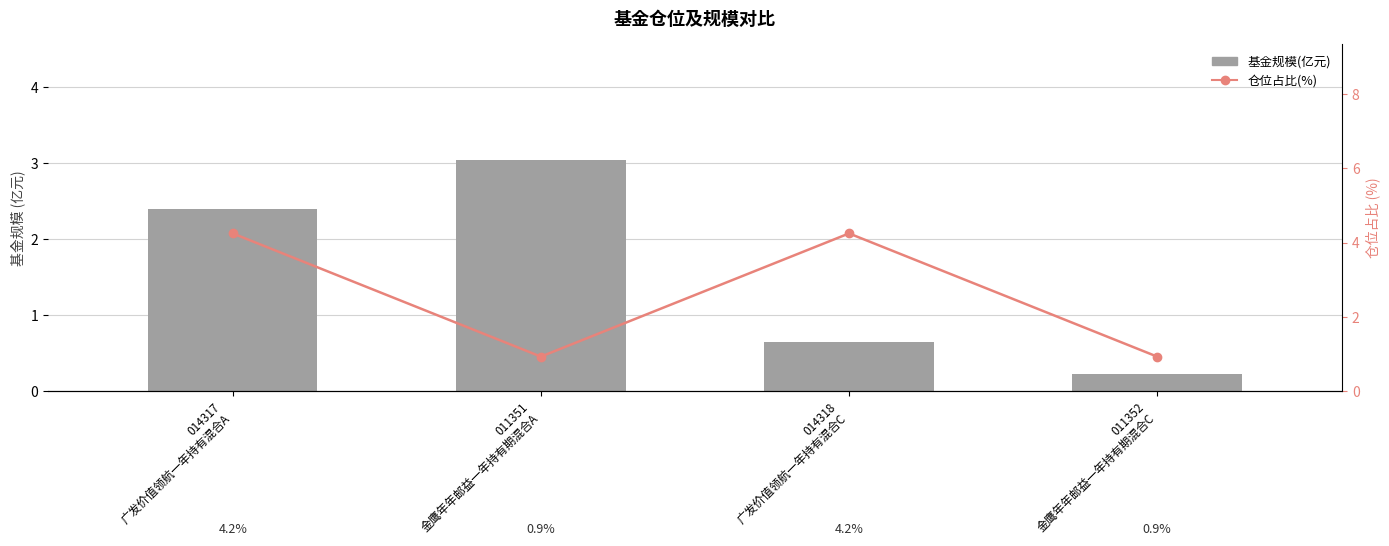

Where does the 仓位占比(%) series first go above 4?

014317
广发价值领航一年持有混合A